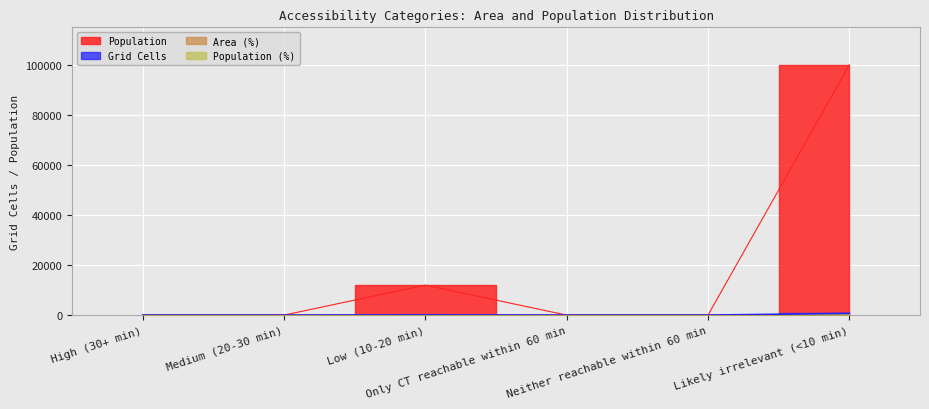

What is the label of the 4th point from the right?

Low (10-20 min)